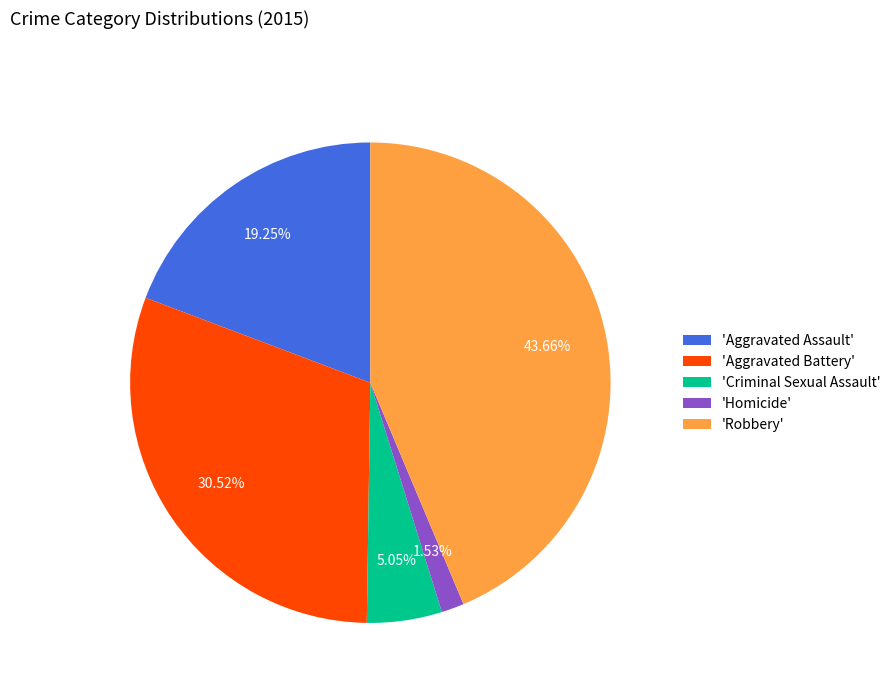

Between 'Homicide' and 'Criminal Sexual Assault', which is larger?

'Criminal Sexual Assault'